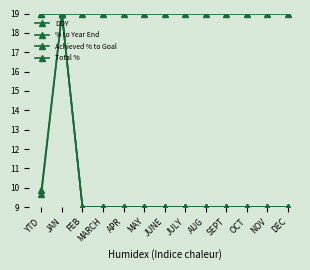

Does the chart have visible grid lines?

No